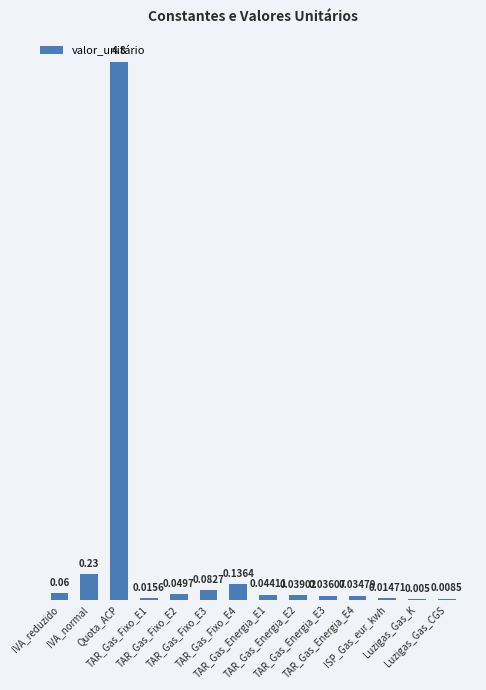

What is the label of the 2nd bar from the right?

Luzigas_Gas_K